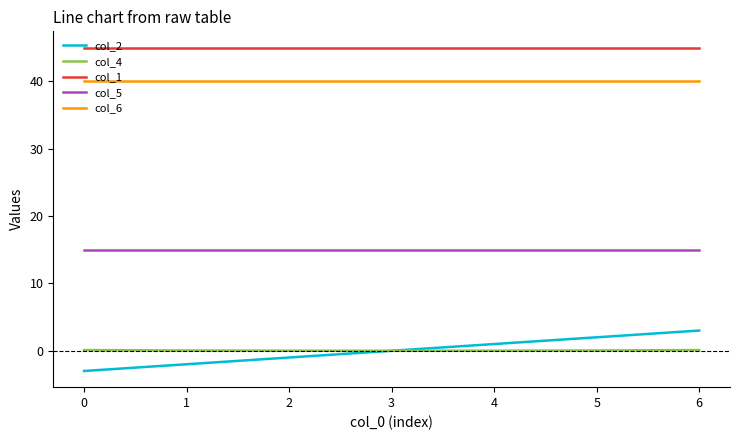

What are all the series names shown in the legend?

col_2, col_4, col_1, col_5, col_6